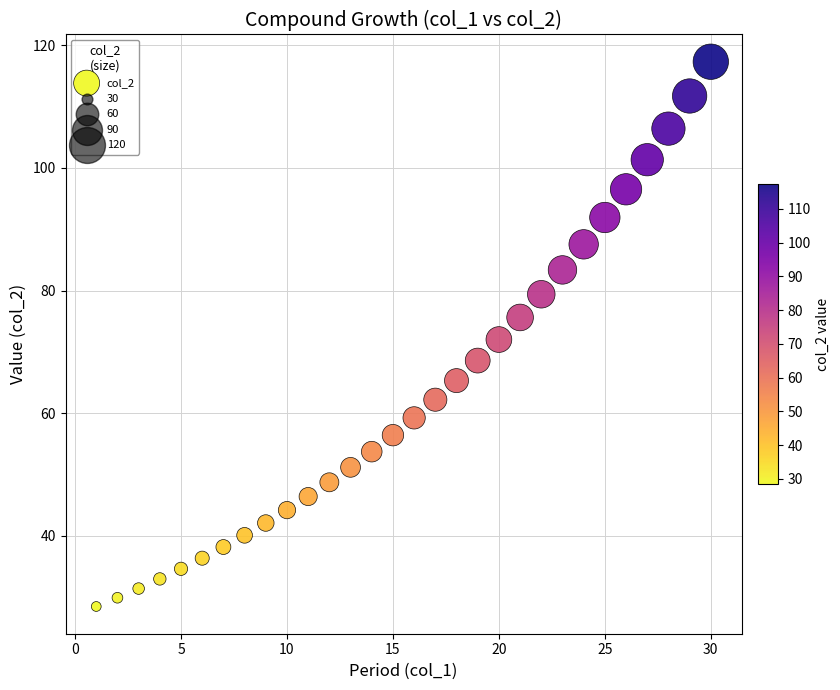

What is the range of X values (max minus min)?

29.0